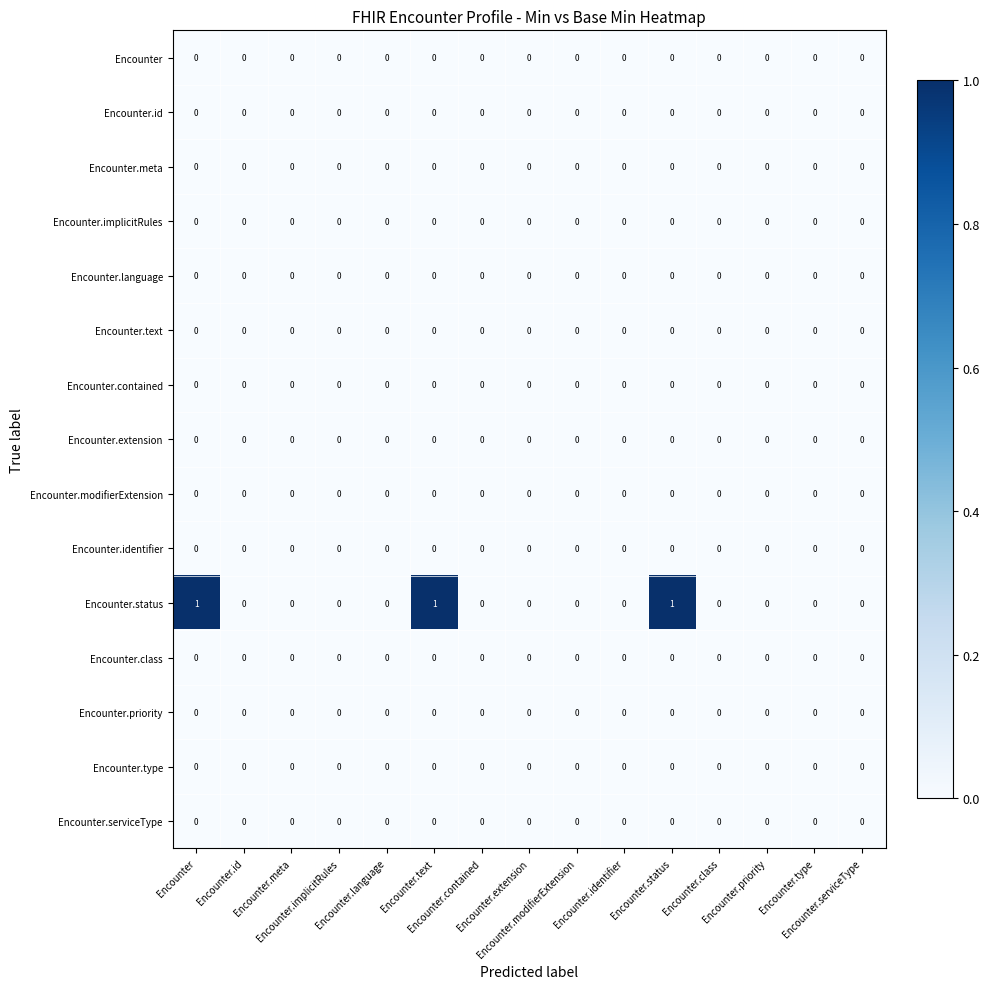

At how many categories does at least one series exceed 0?

3